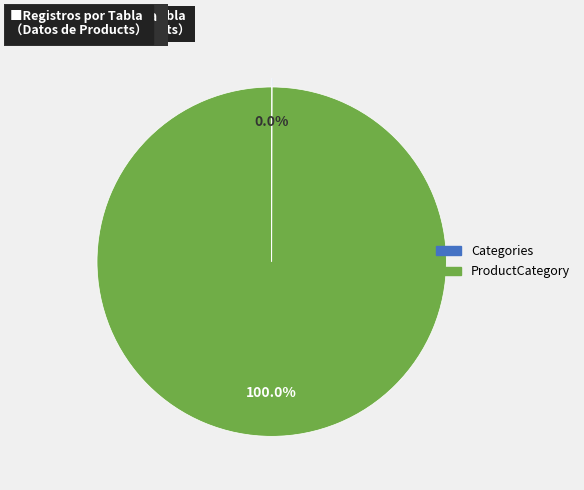

Which category has the biggest portion of the pie?

ProductCategory